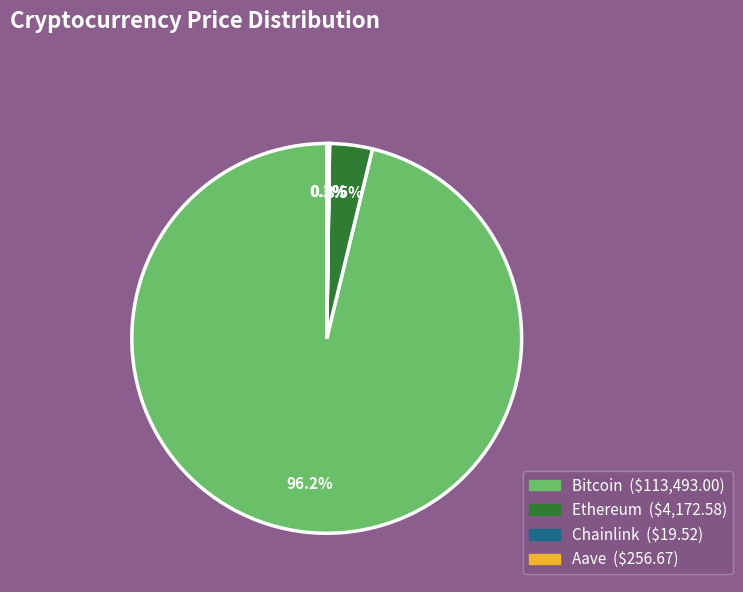

Which has a higher value, Ethereum or Bitcoin?

Bitcoin